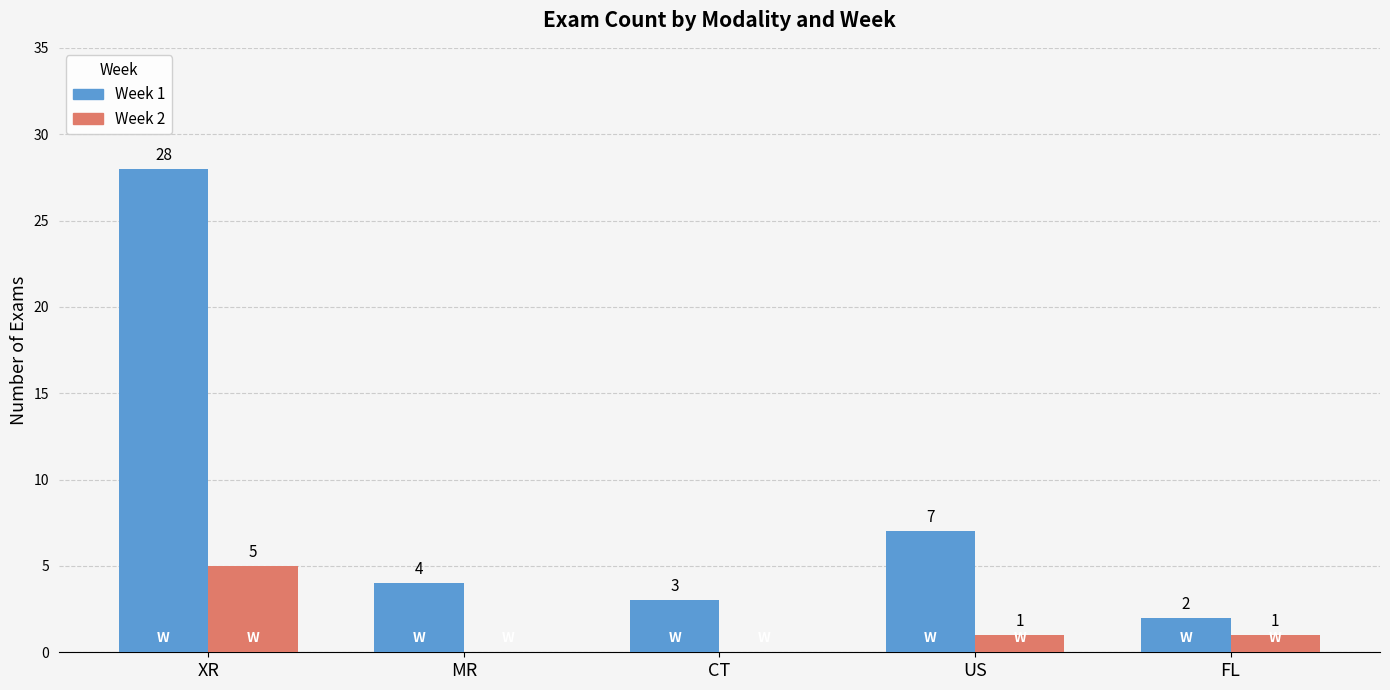

Which series changed the most between CT and US?

Week 1